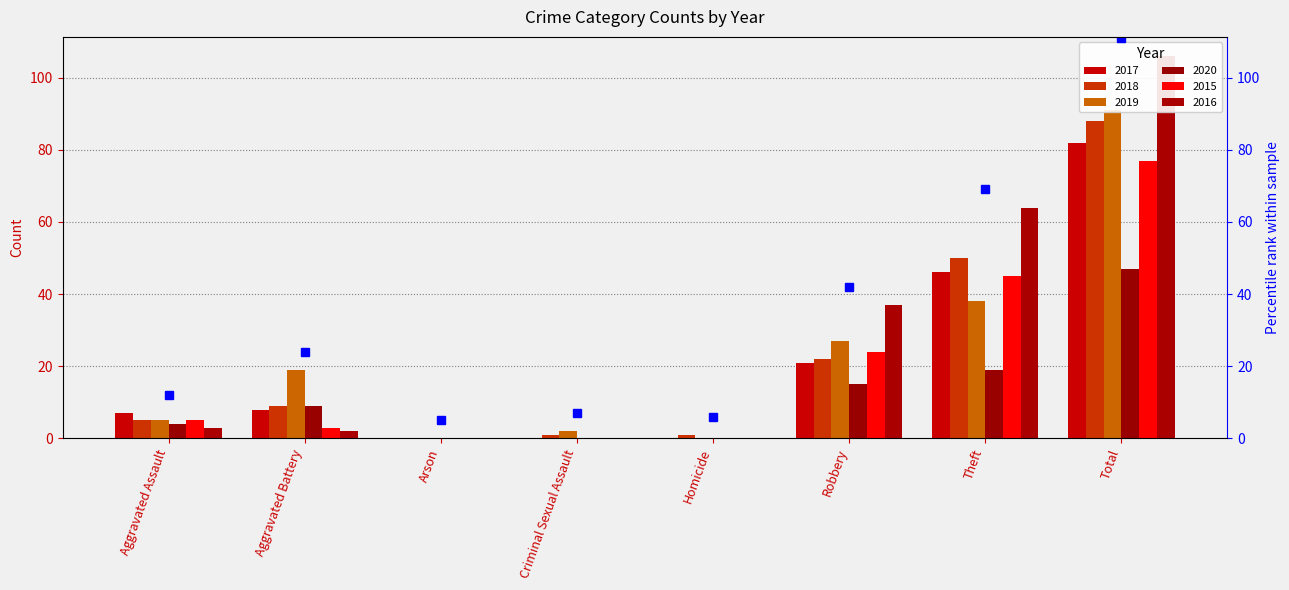

What position from the left is Criminal Sexual Assault?

4